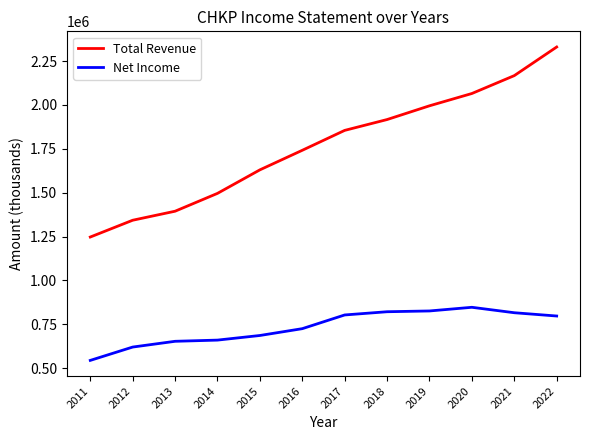

True or false: Total Revenue and Net Income cross at least once.

False